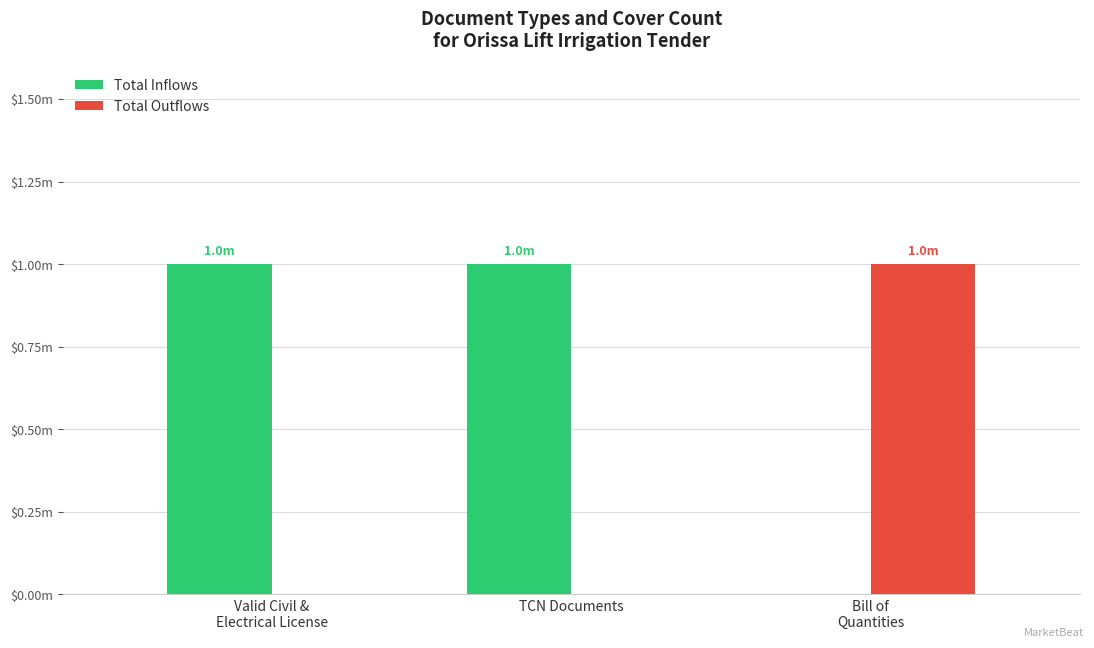

What is the label of the 2nd bar from the right?

TCN Documents